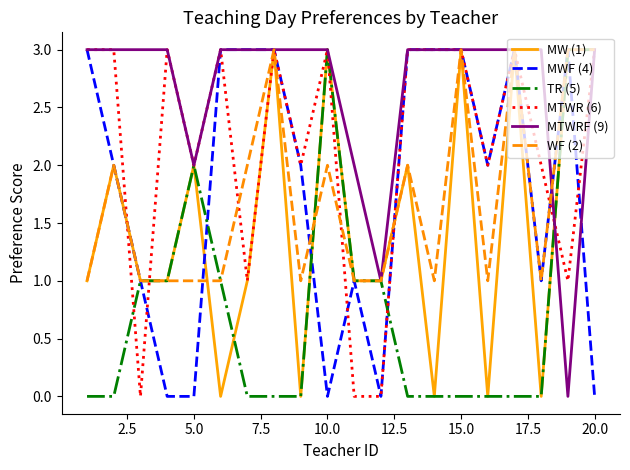

What is the highest value of the MWF (4) series?

3